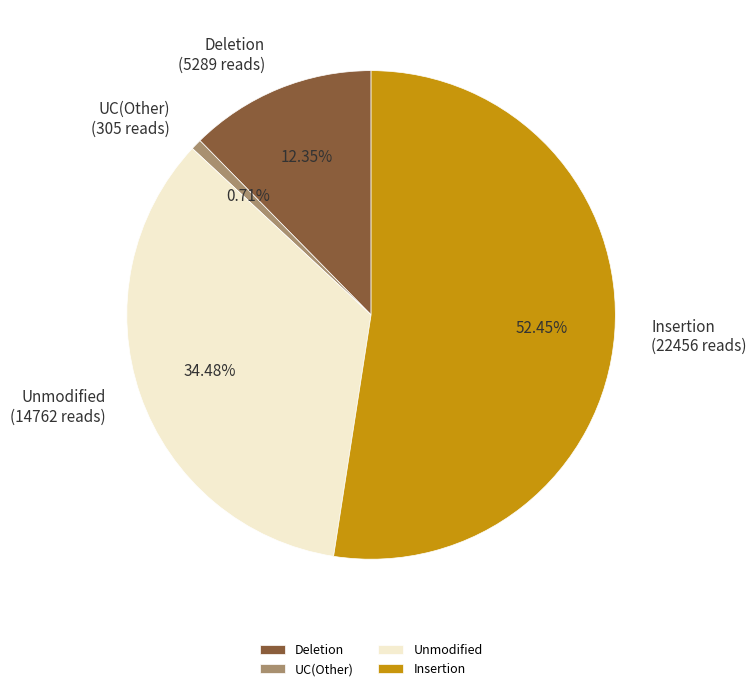

Combined, do Insertion and Deletion account for over 50%?

Yes